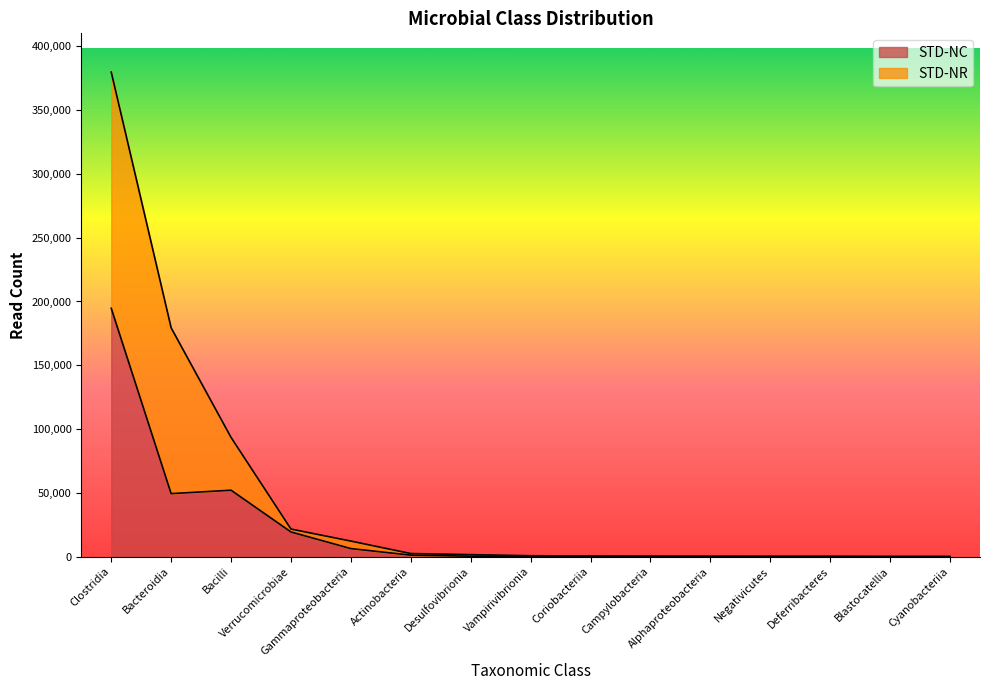

What is the spread (max minus min) of values at Bacteroidia?

129959